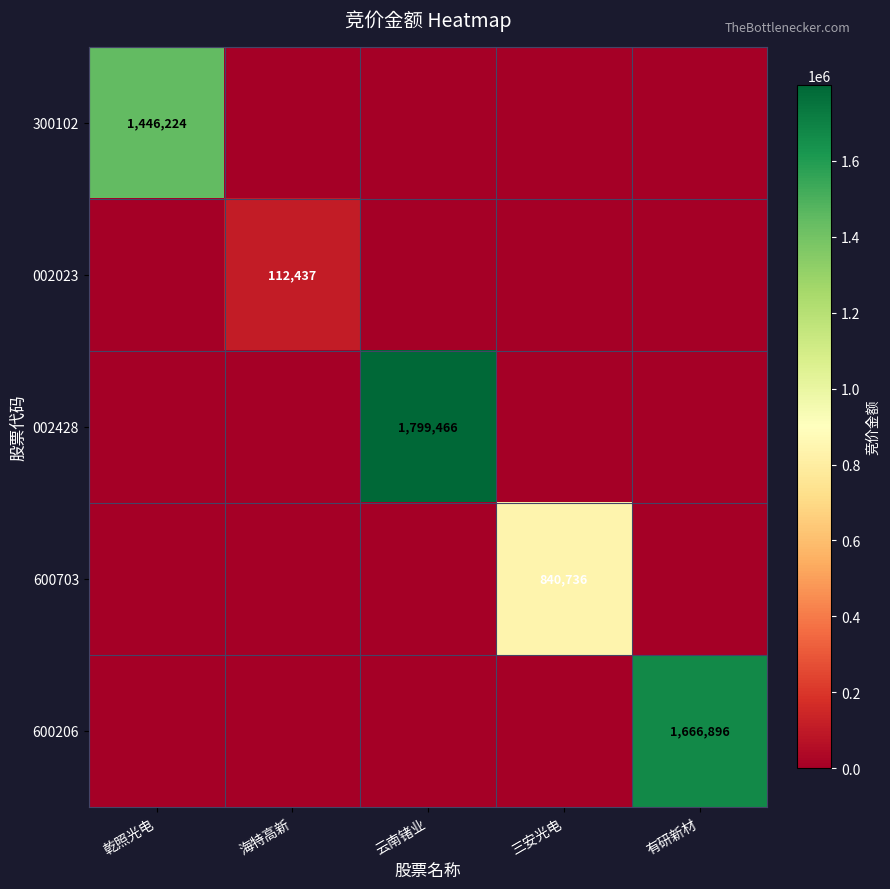

The value of 600703 at 三安光电 is 840736. True or false?

True